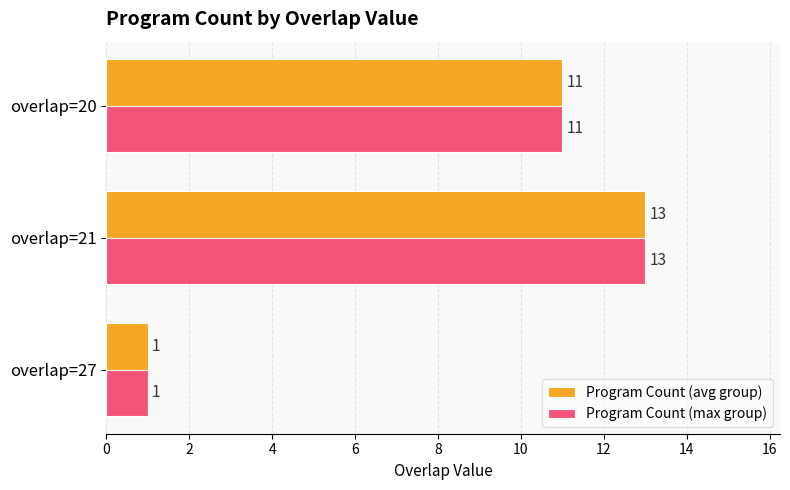

True or false: Program Count (max group) has a value of 11 at overlap=20.

True